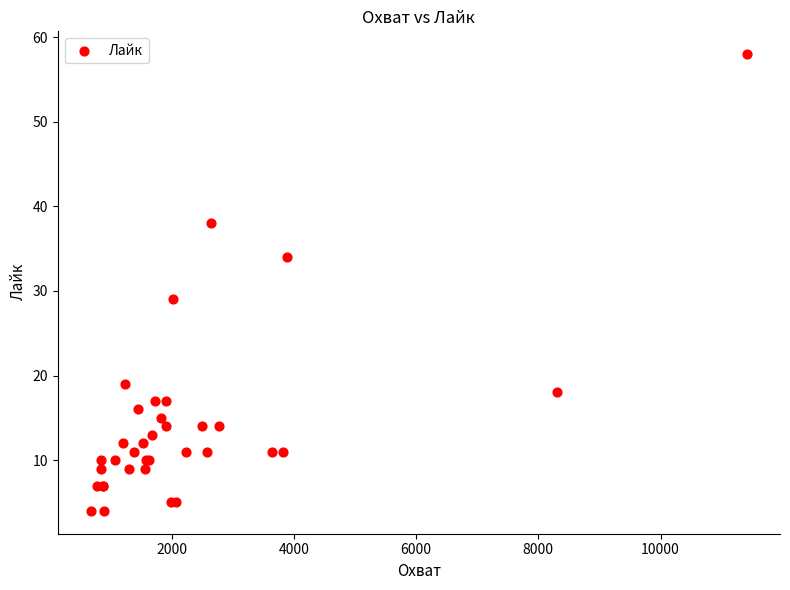

What Y value in the scatter plot is closest to 31?

29